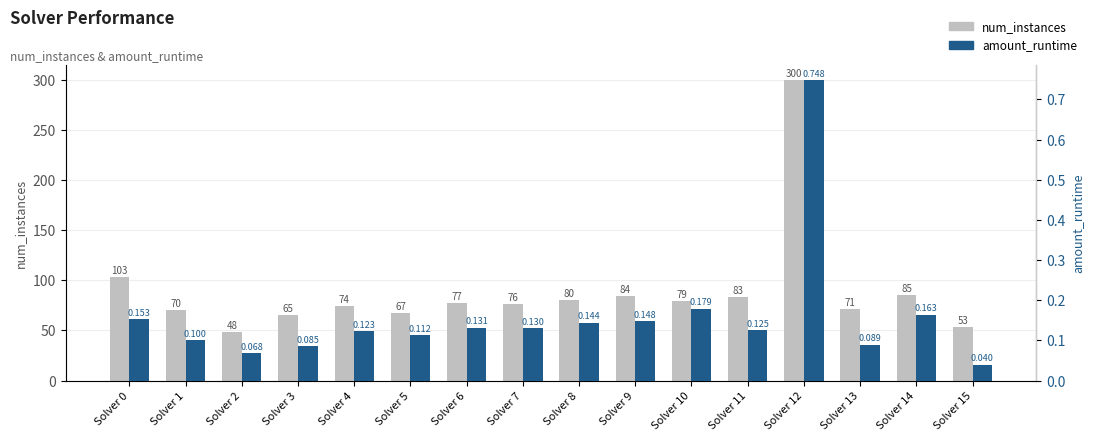

What is the maximum value for amount_runtime?

0.7